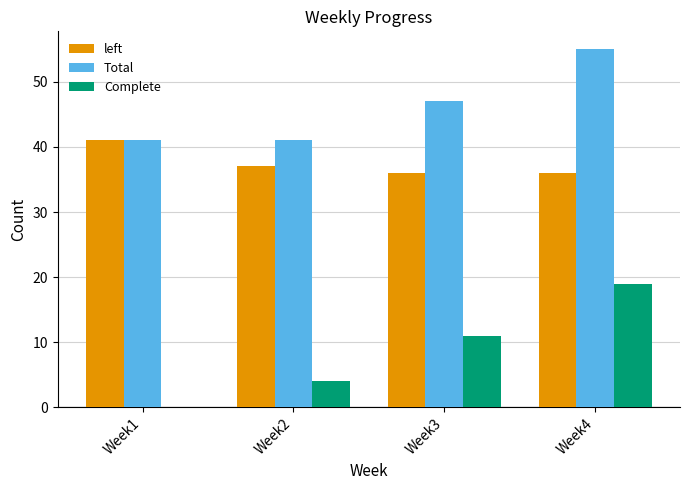

How many groups of bars are there?

4